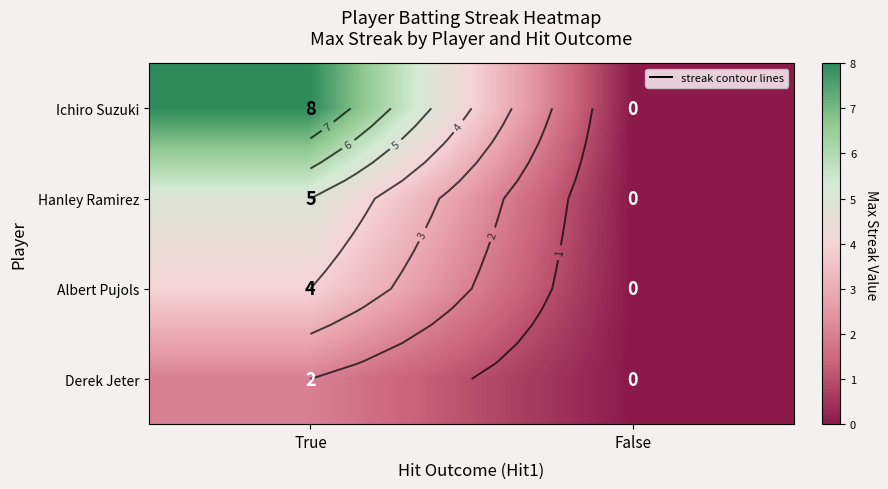

True or false: Albert Pujols has a value of 2 at True.

False